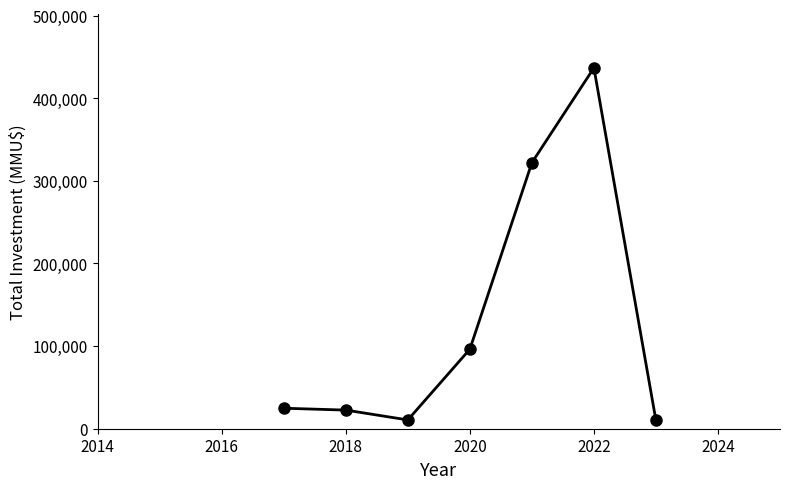

What is the maximum value shown in the chart?

436800